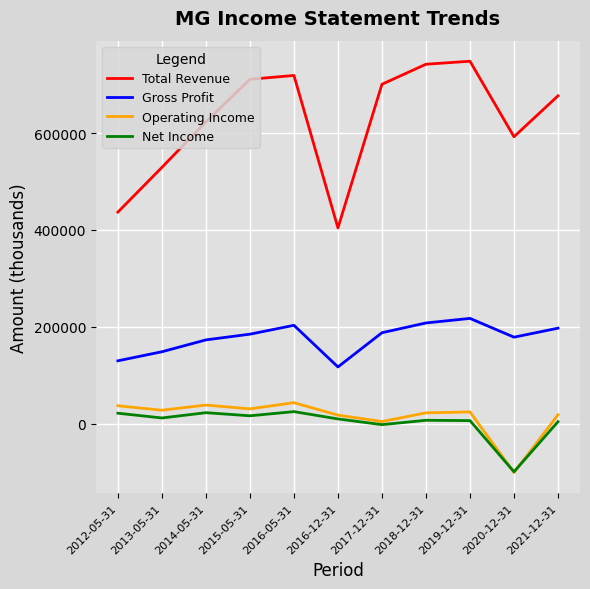

True or false: Operating Income and Total Revenue intersect in this chart.

False